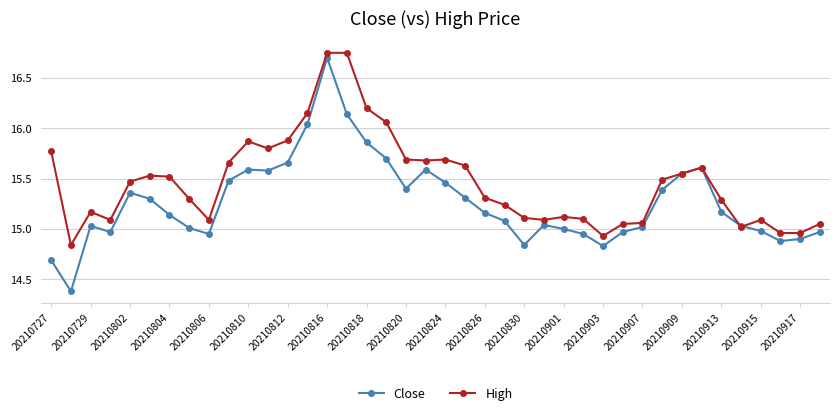

At how many categories does at least one series exceed 16?

5